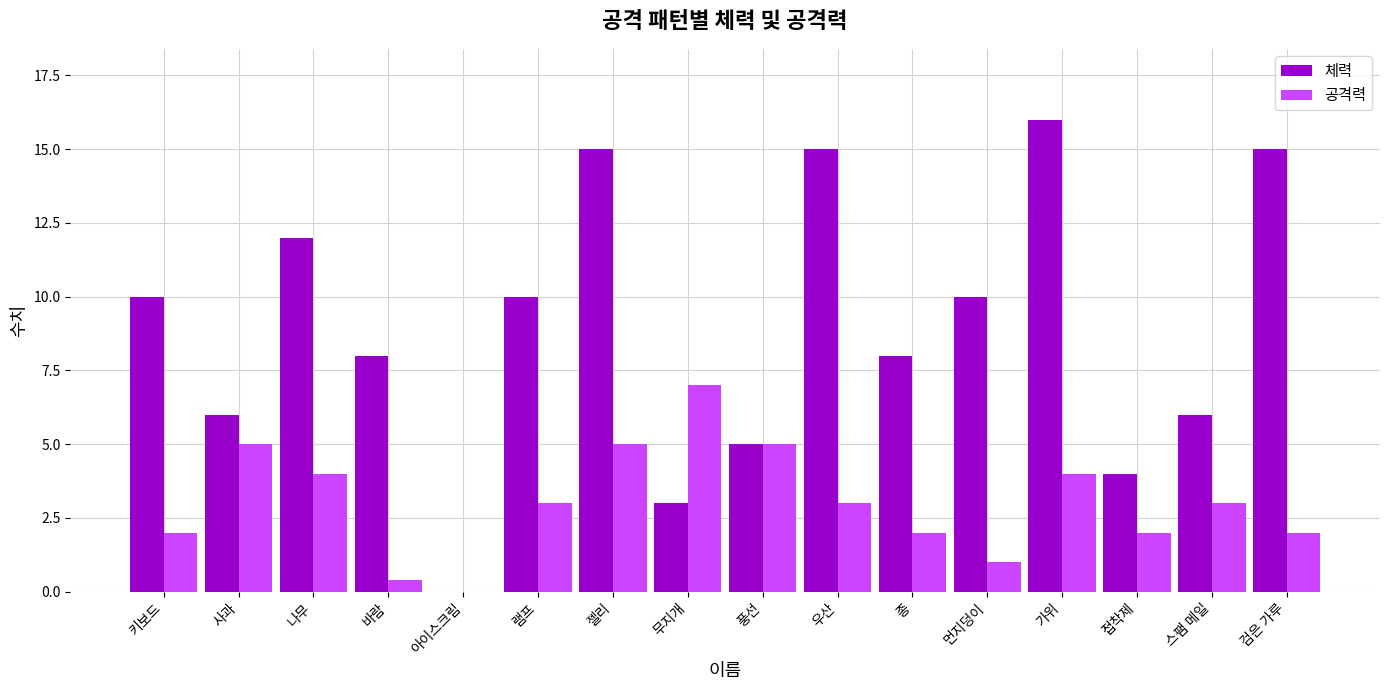

How many data points does each series have?

16